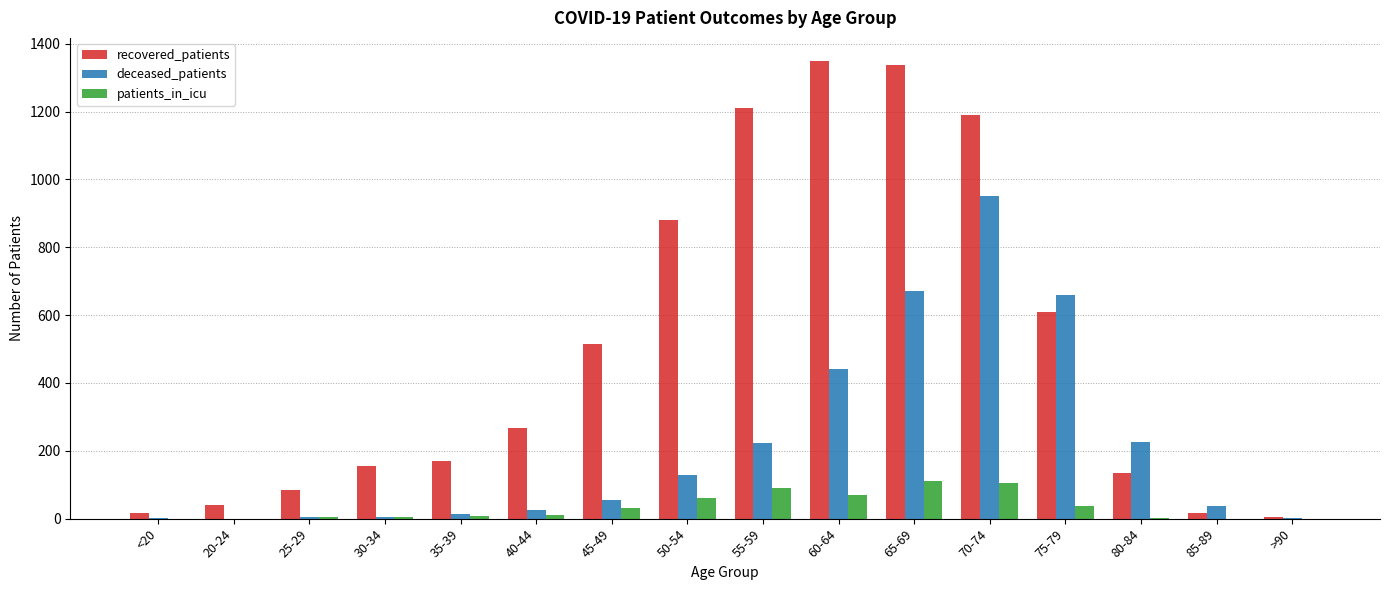

What is the approximate value of deceased_patients at 70-74, to the nearest 50?

950